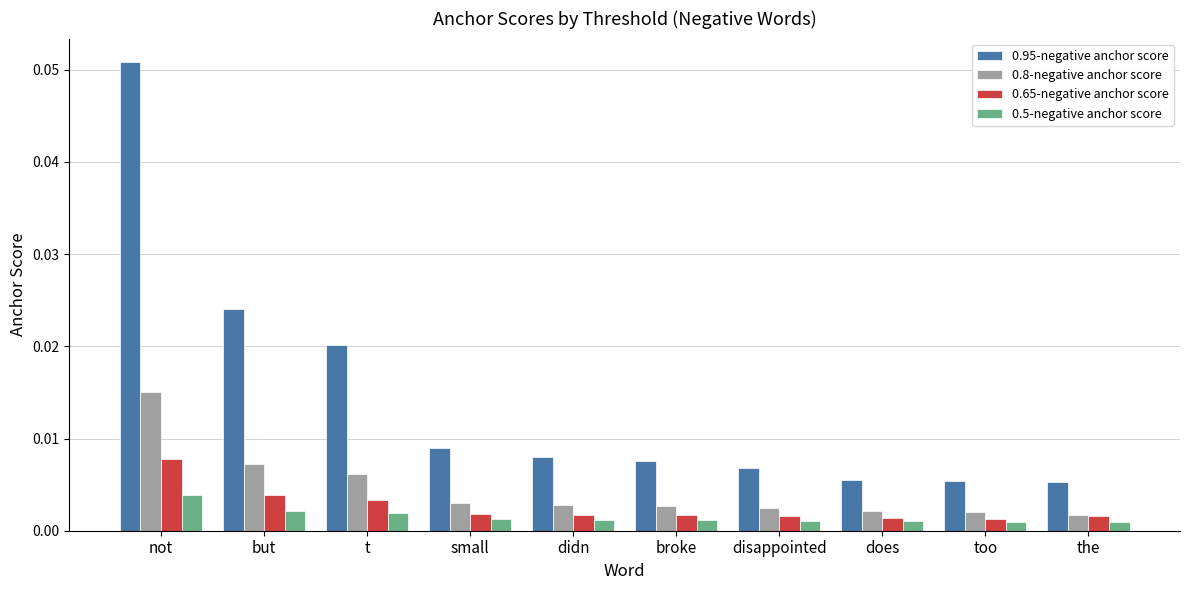

At which category is the sum across all series the highest?

not